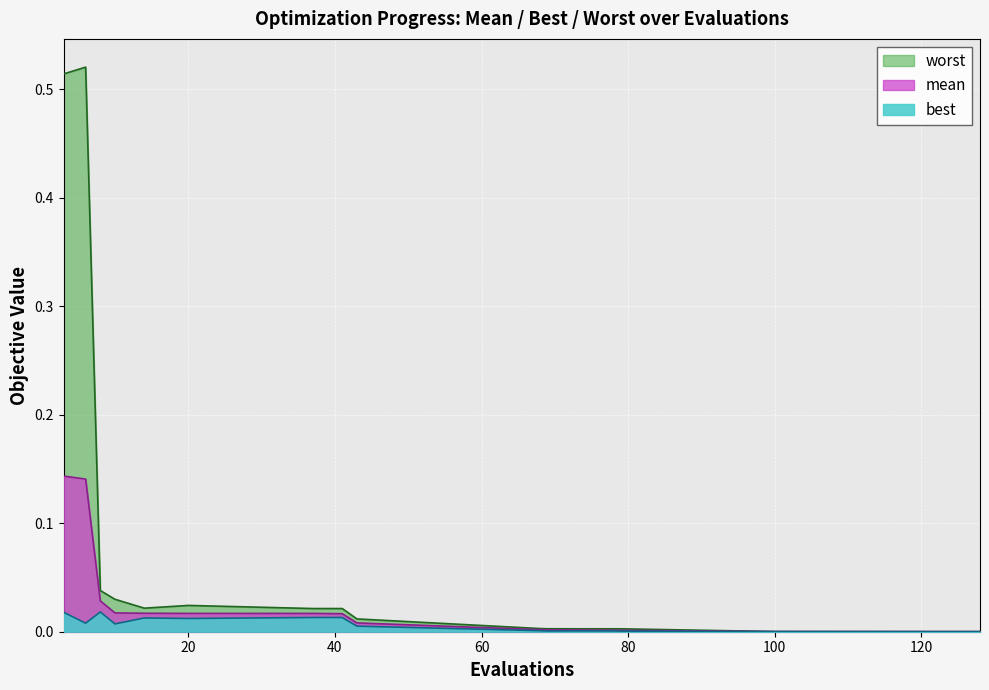

Count the number of data series in this chart.

3